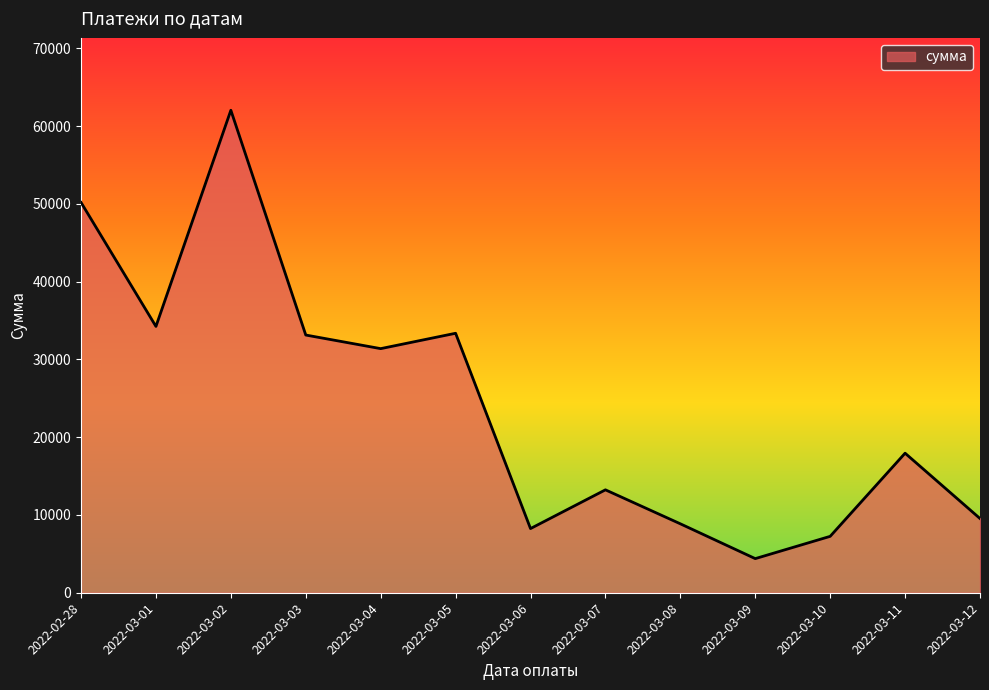

Where is the first local maximum?

2022-03-02